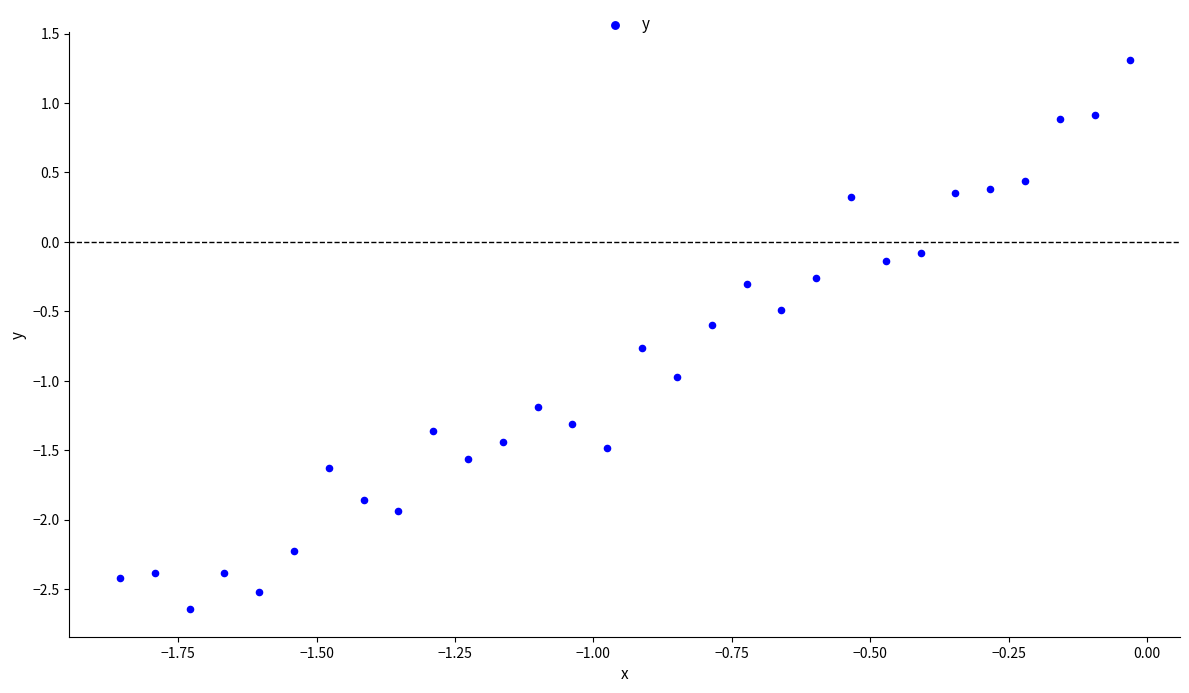

What is the range of X values (max minus min)?

1.8